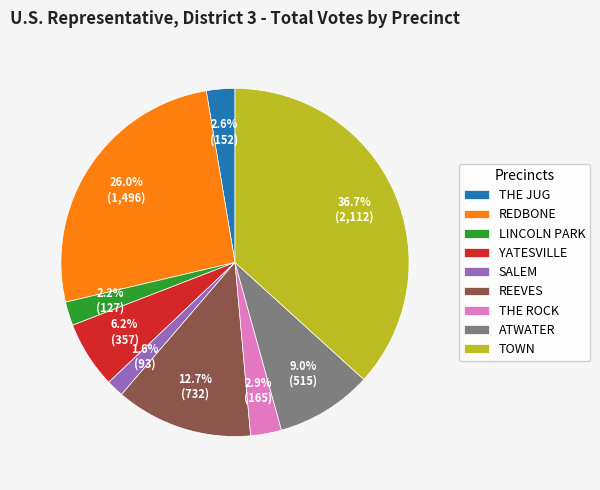

Is the sum of REDBONE and TOWN greater than half?

Yes